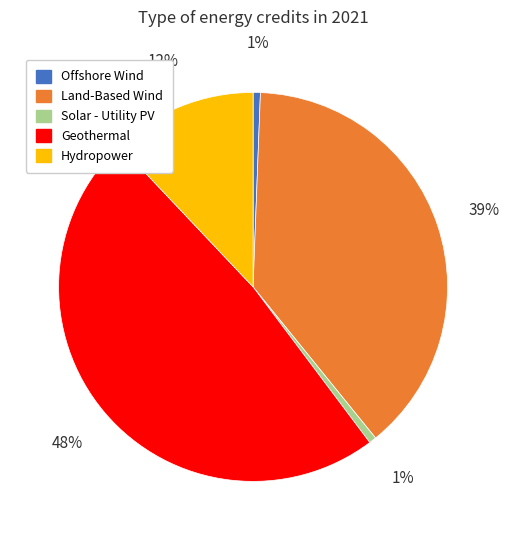

To the nearest percent, what is the average slice percentage?

20%